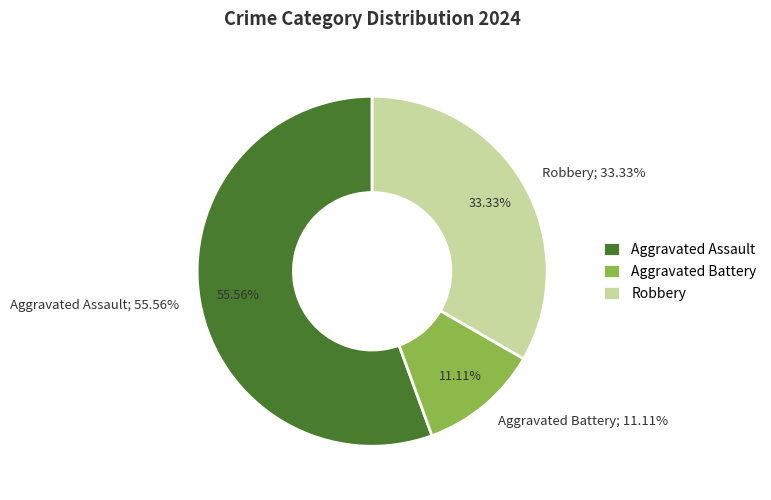

Rank the categories by value from lowest to highest.

Aggravated Battery, Robbery, Aggravated Assault